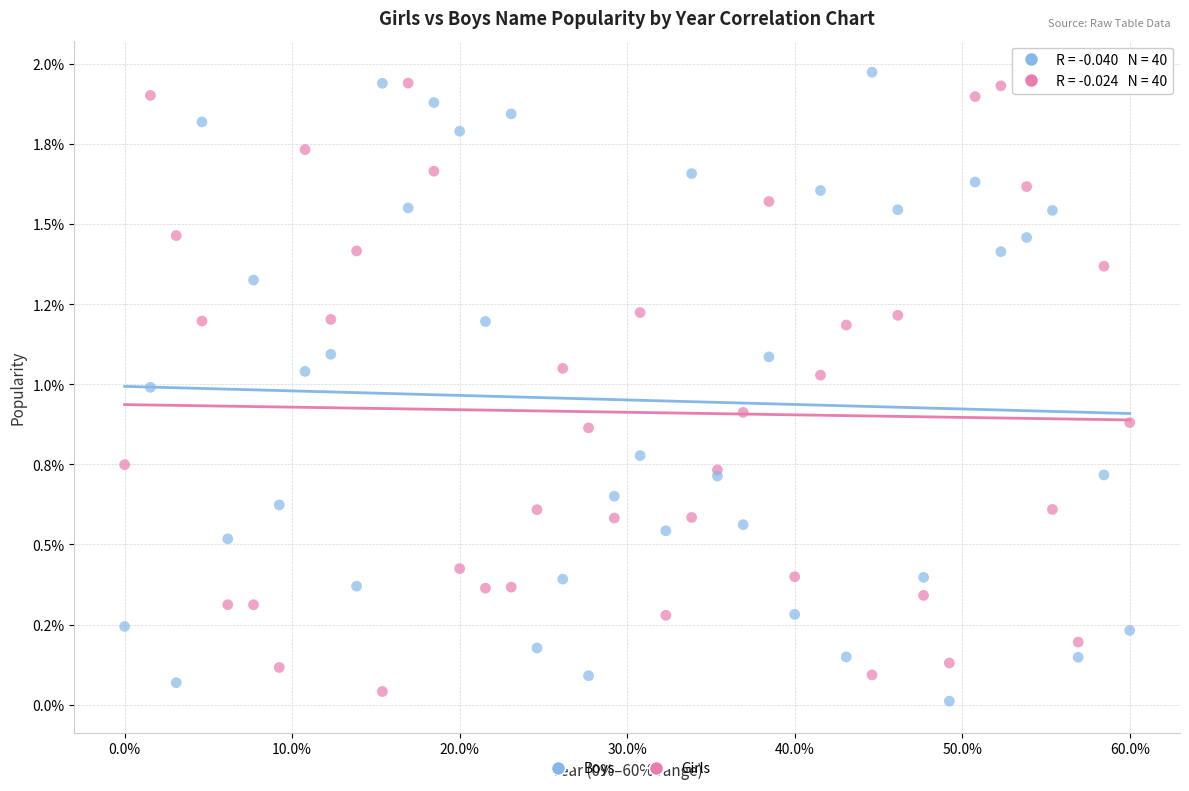

What are all the series names shown in the legend?

Boys, Girls